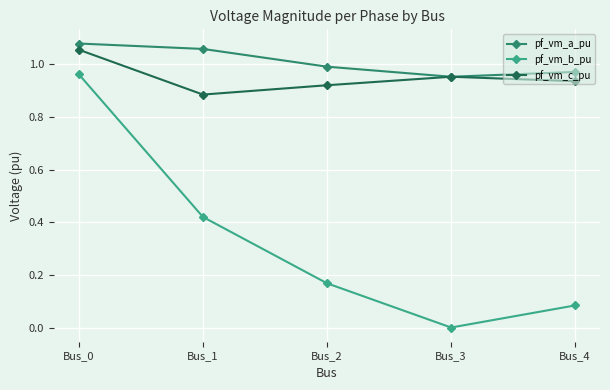

At Bus_2, list the series in order from smallest to largest.

pf_vm_b_pu, pf_vm_c_pu, pf_vm_a_pu